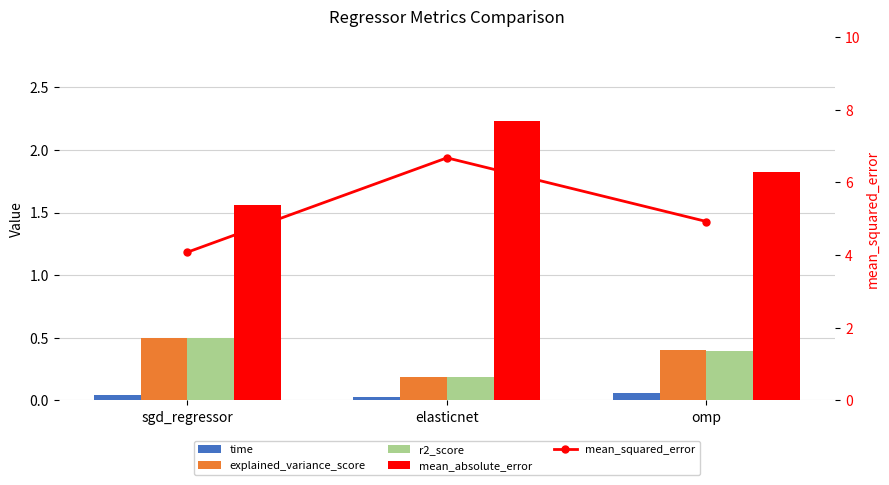

What is the label of the 2nd bar from the right?

elasticnet